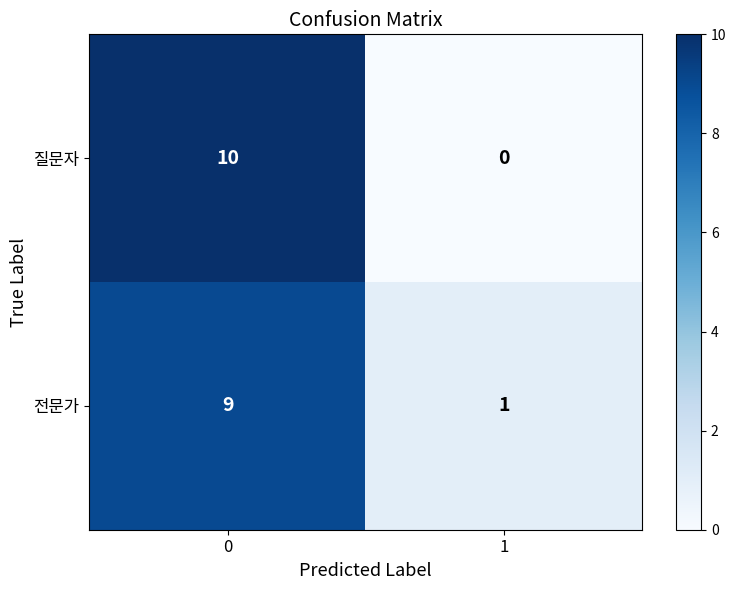

What is the difference between the 전문가 values at 1 and 0?

8